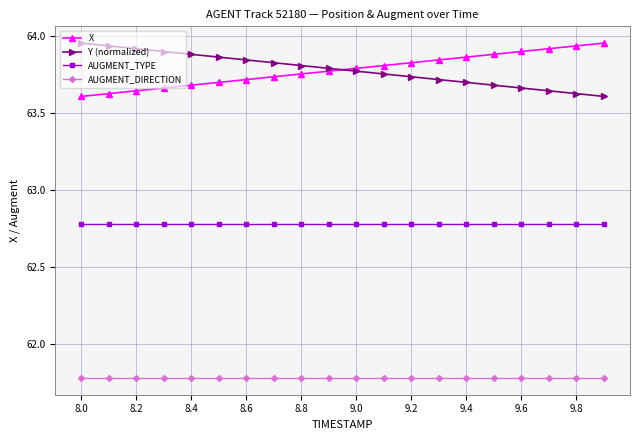

What is the value of the AUGMENT_DIRECTION point at the 20th from the left?

61.8